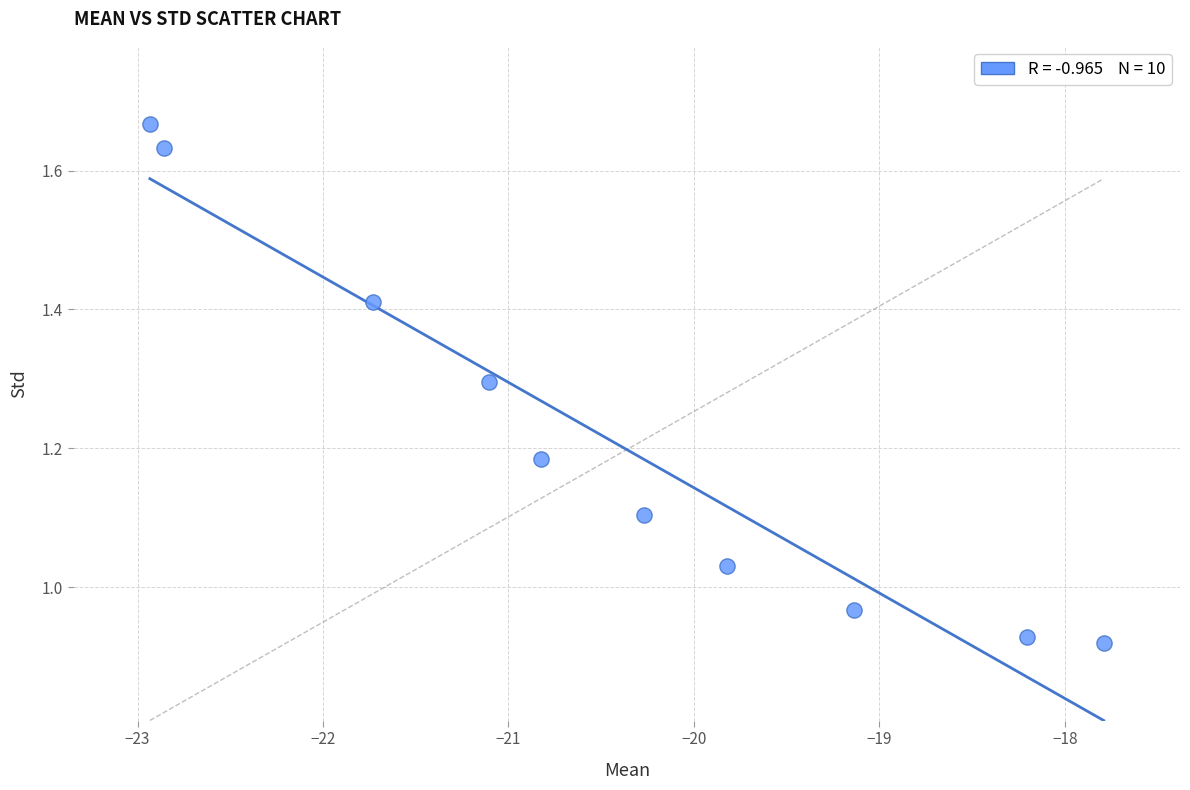

What is the range of X values (max minus min)?

5.1